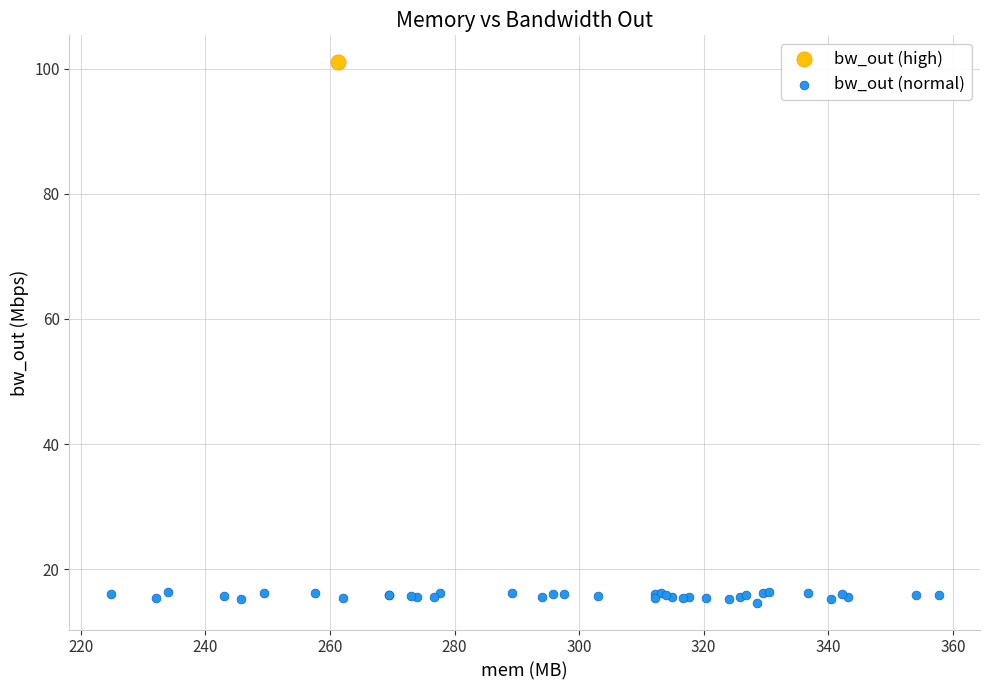

What are all the series names shown in the legend?

bw_out (high), bw_out (normal)